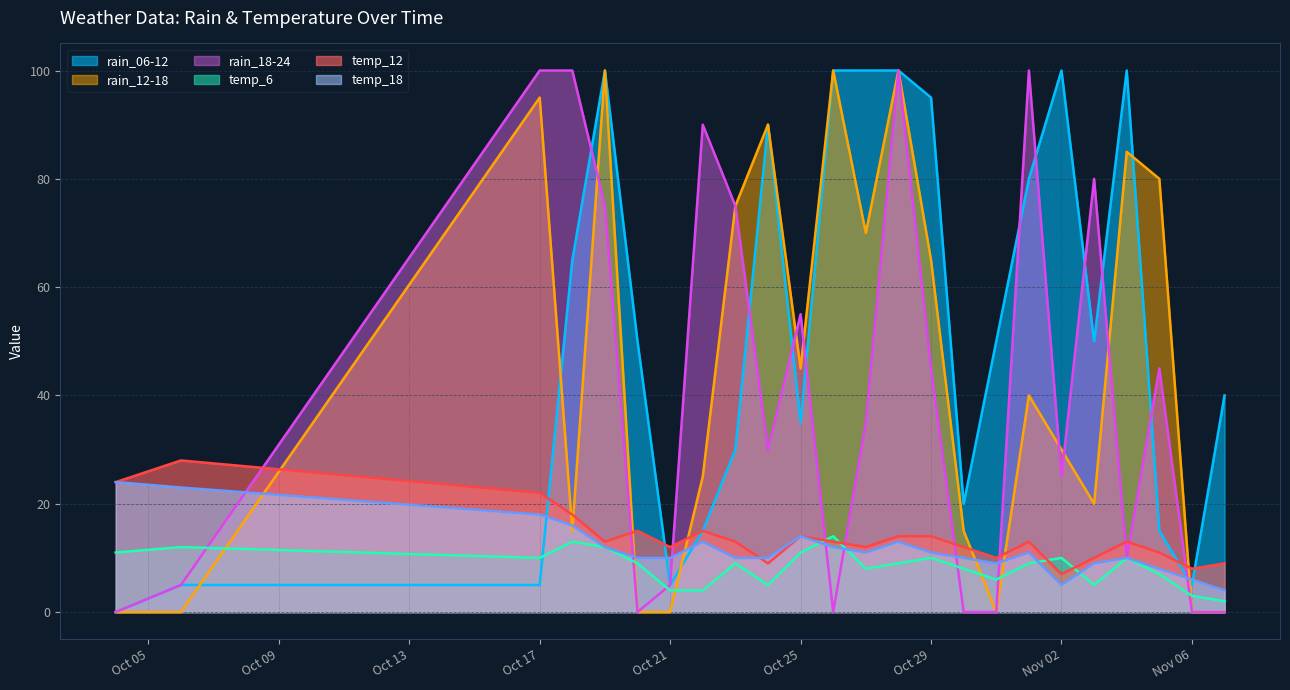

Where is the first local maximum for temp_12?

2023-10-06